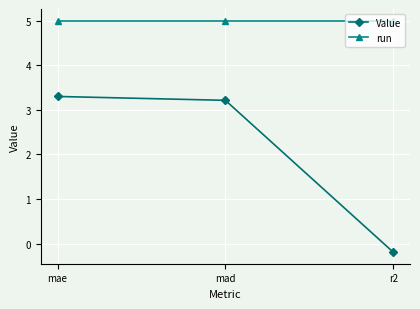

What is the total value across all series at mae?

8.3